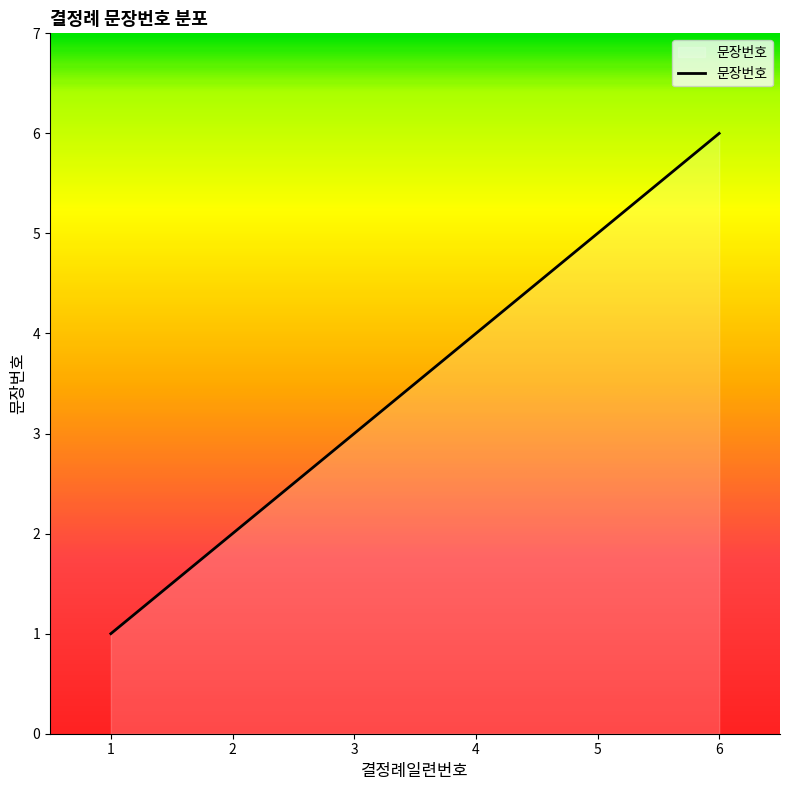

How many categories are shown in the chart?

6